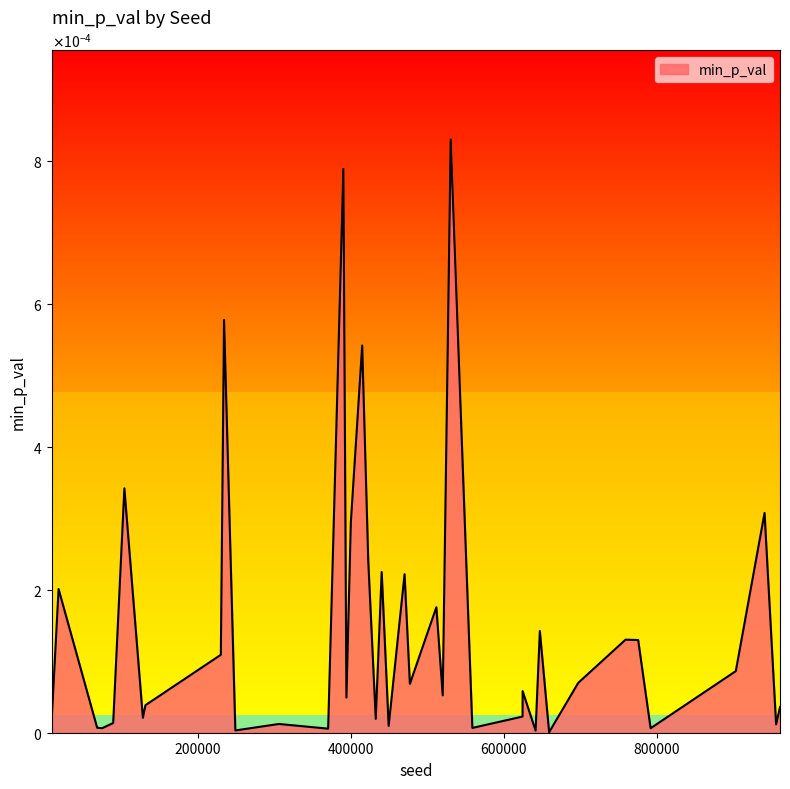

How many points are lower than both their immediate neighbors (excluding endpoints)?

13